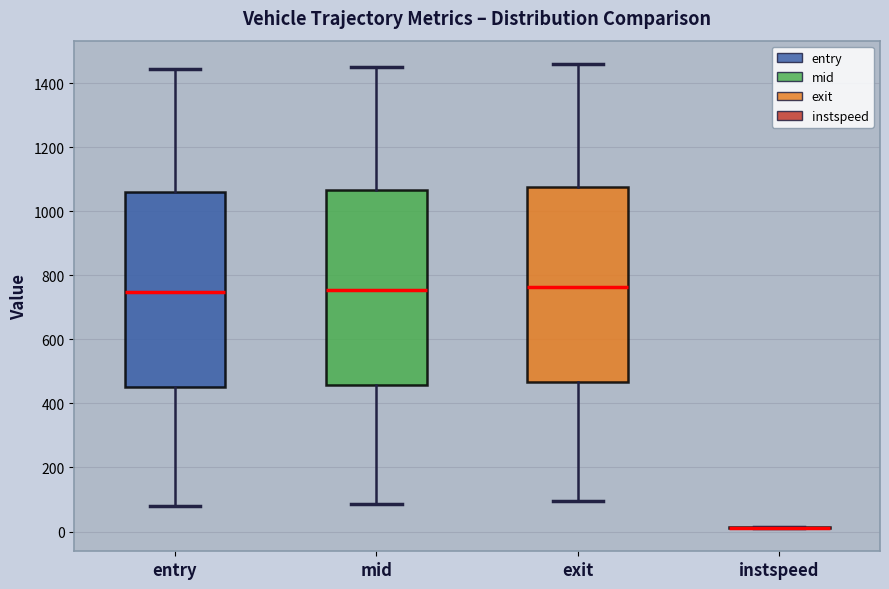

Reading left to right, read every box against the y-axis: the position of its median line, the range the box covers, and the ends of its whiskers. The values are not printed on the chart, so give them approximately, as read against the axis.

entry: median 740, box 460 to 1060, whiskers 80 to 1440
mid: median 760, box 460 to 1060, whiskers 80 to 1460
exit: median 760, box 460 to 1080, whiskers 100 to 1460
instspeed: box collapsed to a line at 20, whiskers 20 to 20